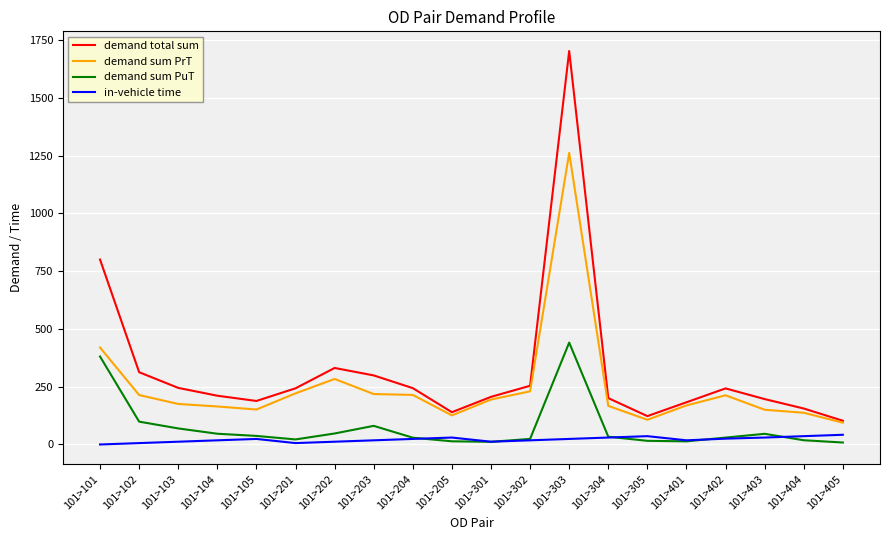

The demand total sum series shows 206.0 at 101>301. True or false?

True